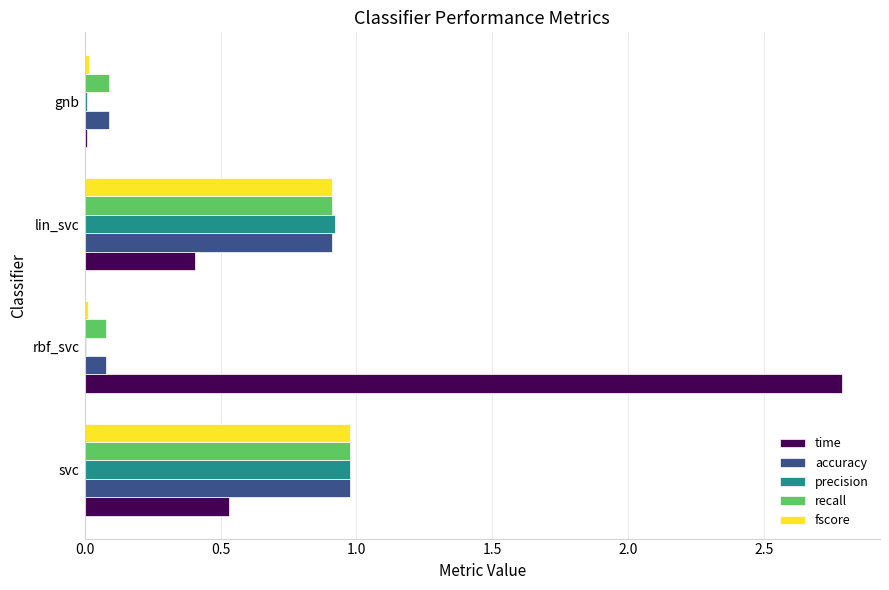

What is the sum of all recall values?

2.1